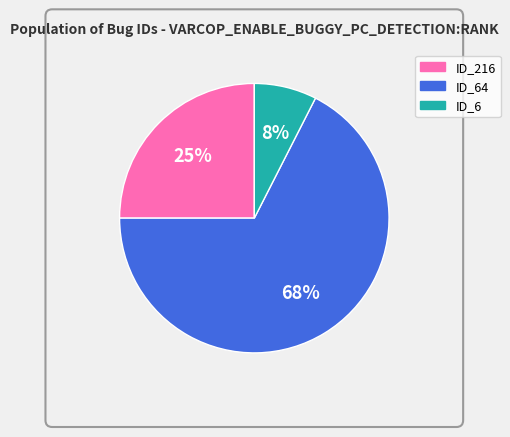

What percentage is the ID_6 slice, to the nearest percent?

8%